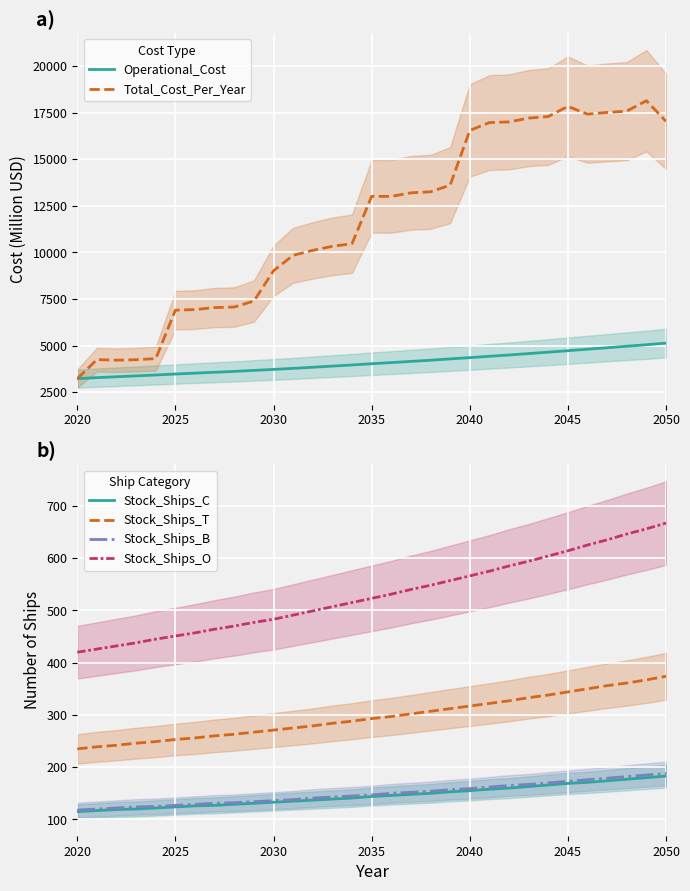

What is the maximum value for Stock_Ships_B?

188